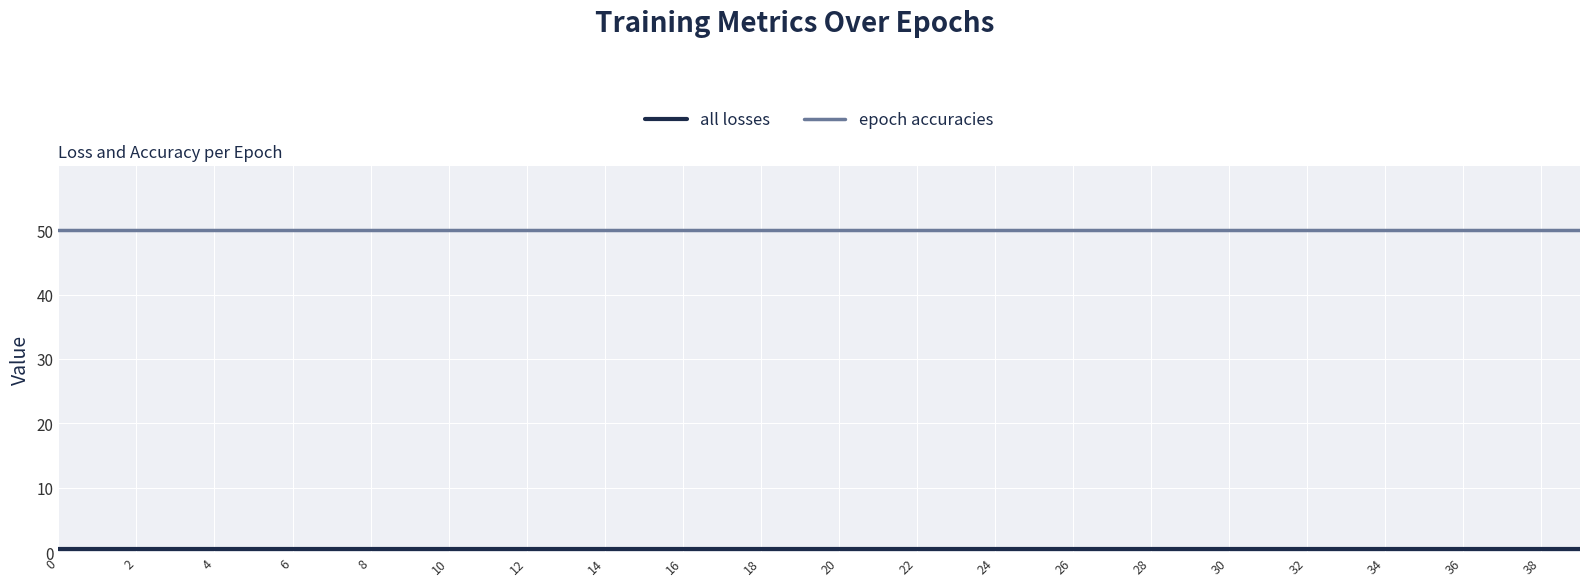

What is the lowest value of the epoch accuracies series?

50.0